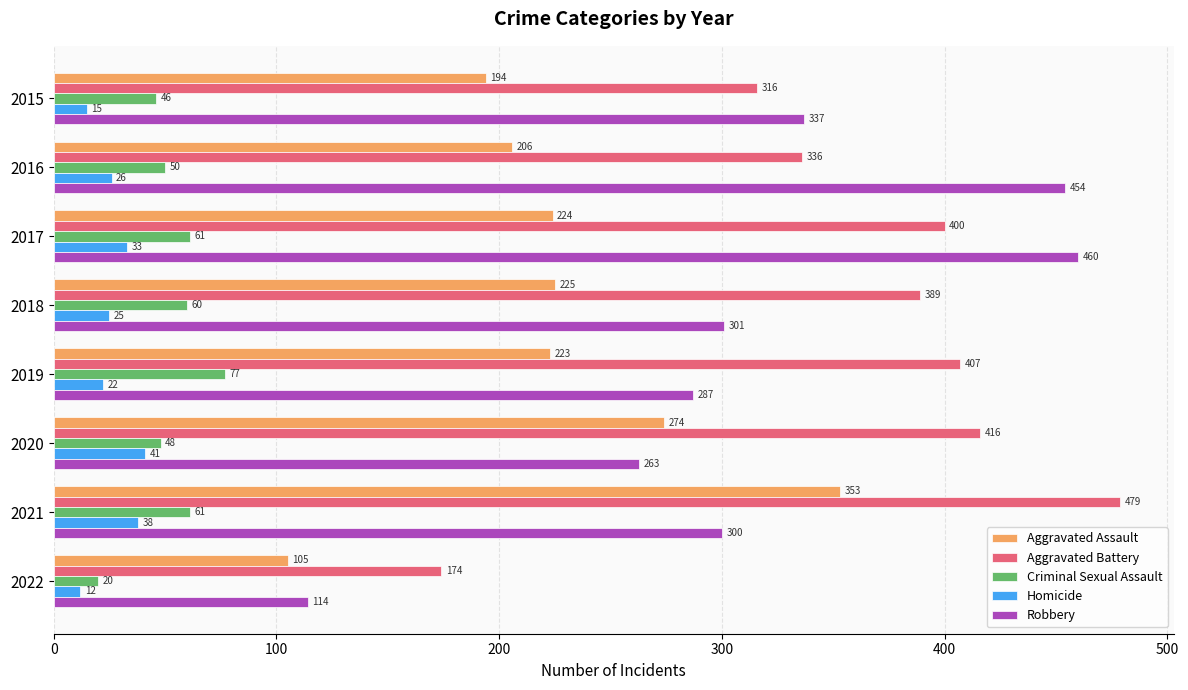

At which label does Homicide reach its peak?

2020